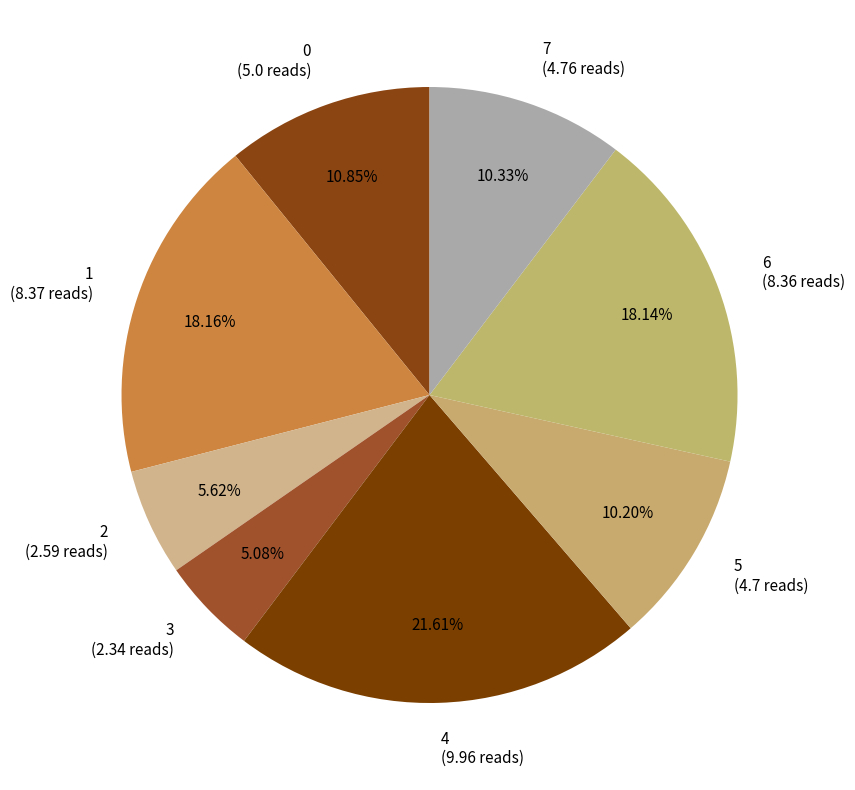

How many slices are in this pie chart?

8